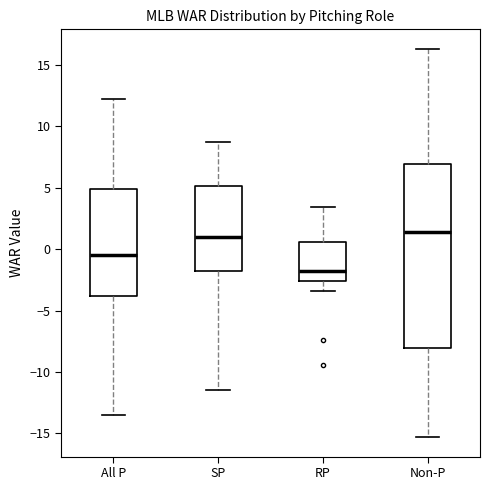

Comparing the boxes themselves (not the whiskers), which one is the tallest?

Non-P